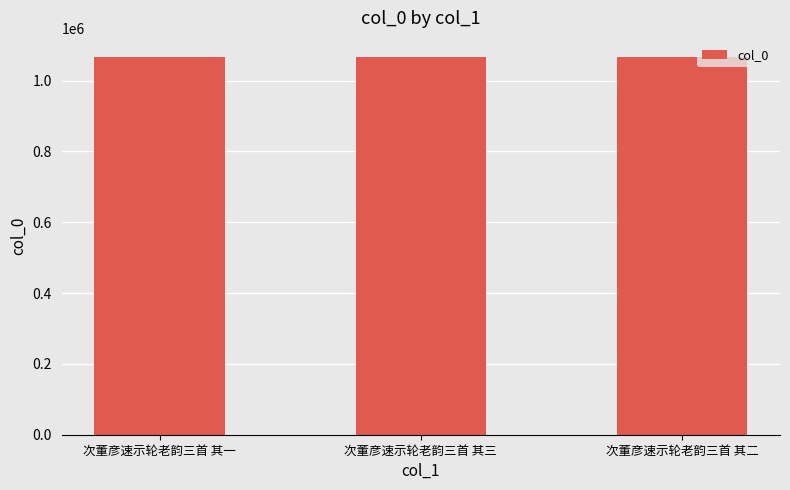

Approximately how many times larger is the value at 次董彦速示轮老韵三首 其二 compared to 次董彦速示轮老韵三首 其一?

1.0